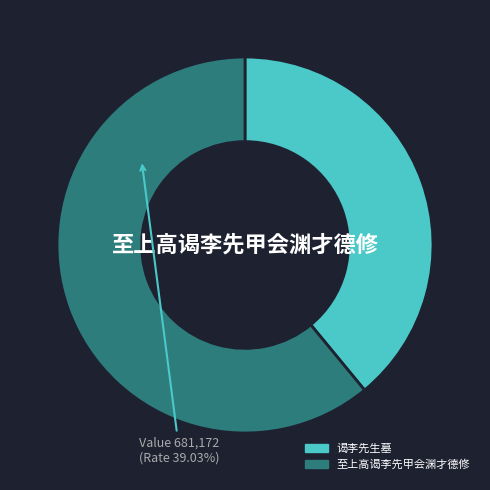

Rank the categories by value from lowest to highest.

谒李先生墓, 至上高谒李先甲会渊才德修